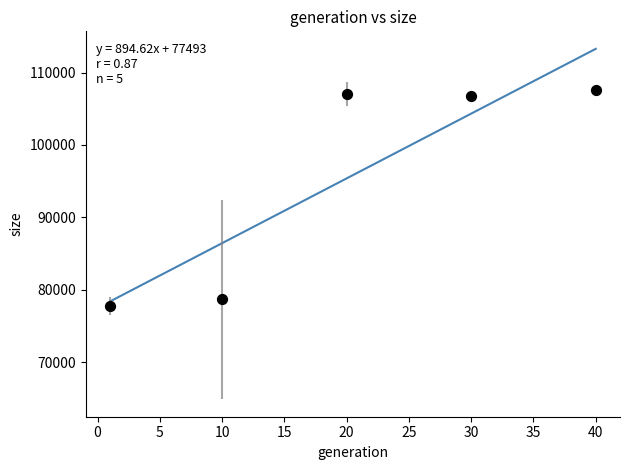

What is the average Y value?

95564